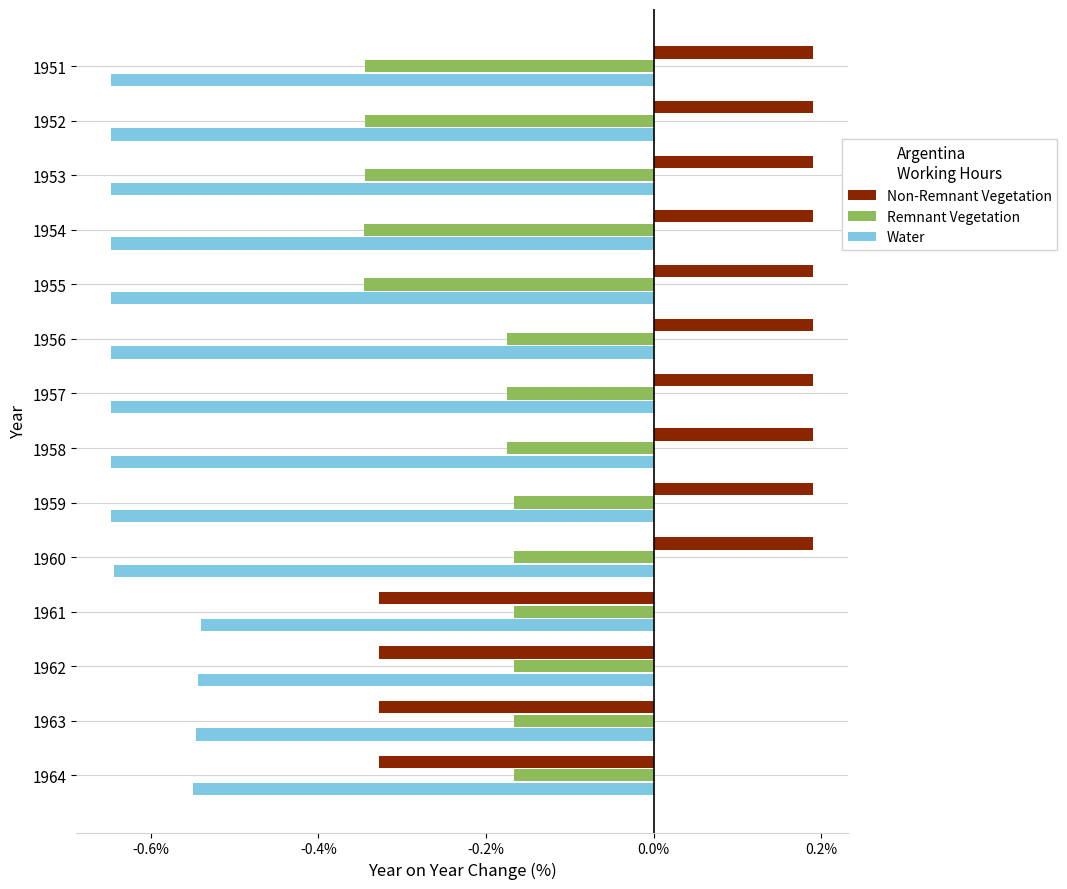

What is the sum of all Water values?

-8.6